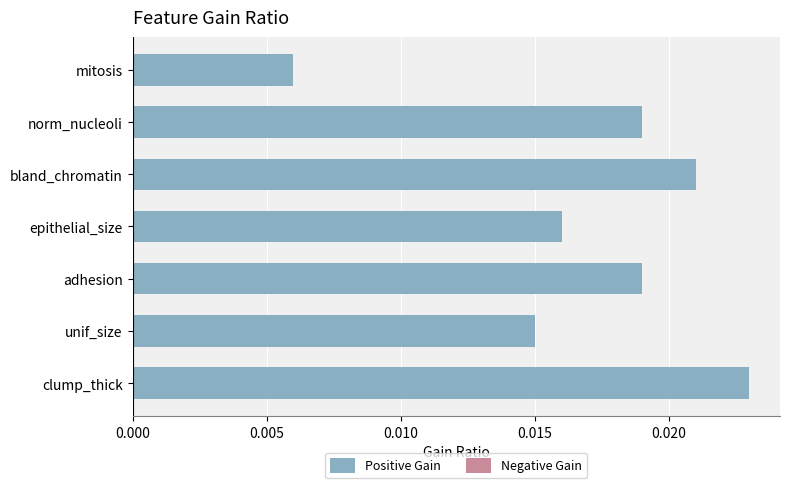

Count the values in the range 0 to 1.

7